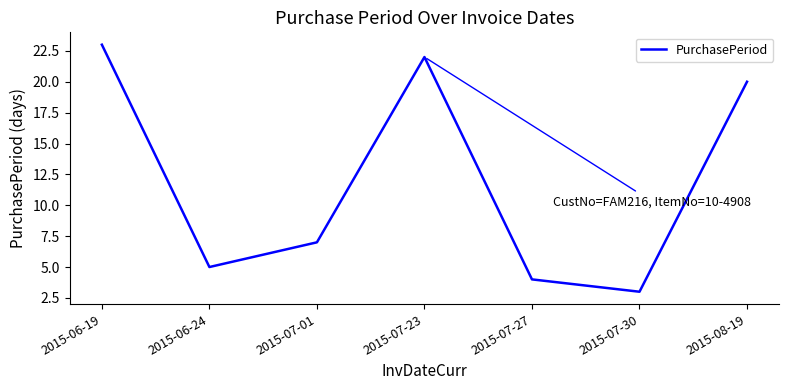

Rank the categories by value from lowest to highest.

2015-07-30, 2015-07-27, 2015-06-24, 2015-07-01, 2015-08-19, 2015-07-23, 2015-06-19